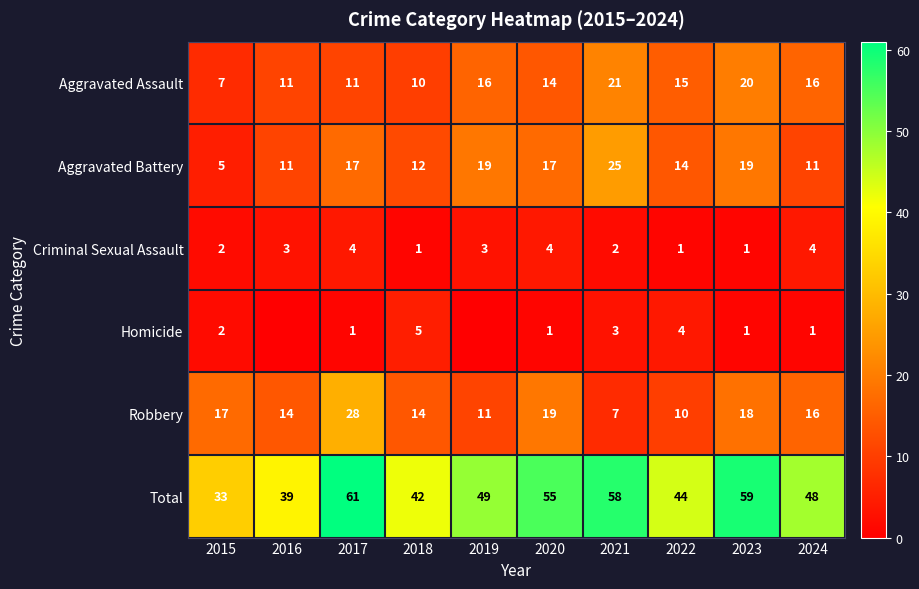

Is the value of Total at 2016 greater than the value of Robbery at 2020?

Yes